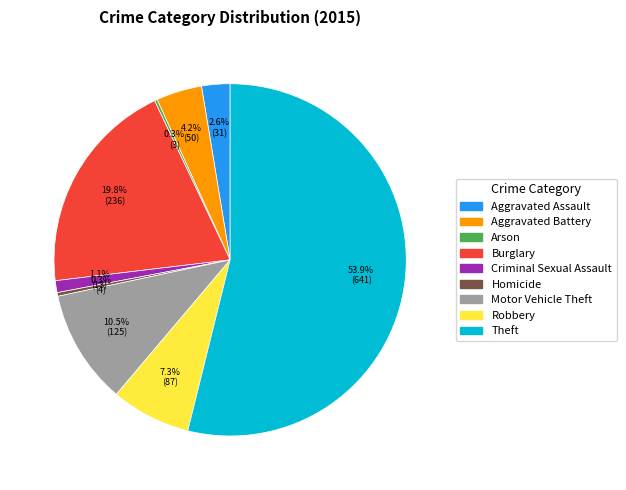

To the nearest percent, what is the difference between the largest and smallest slice percentages?

54%